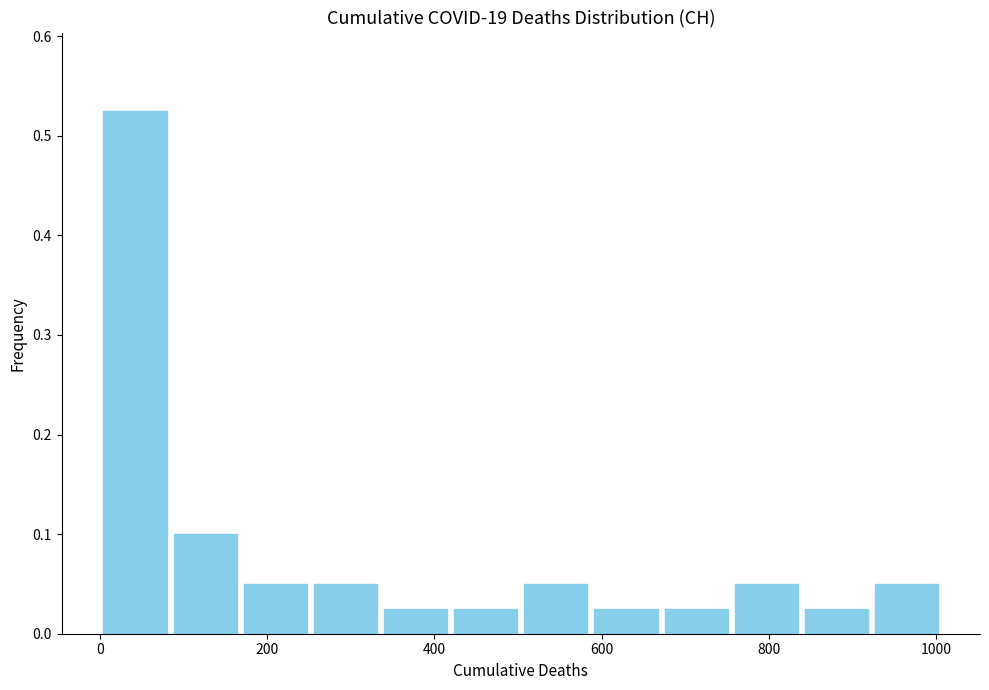

Over which range of the x-axis is the bar tallest?

0 to 80